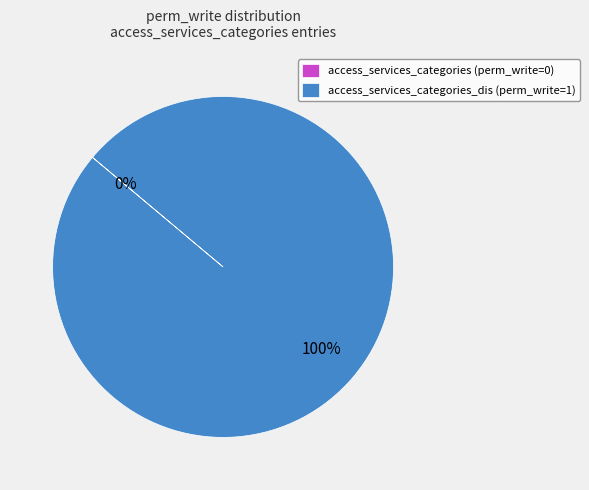

Count the number of slices in the pie.

2